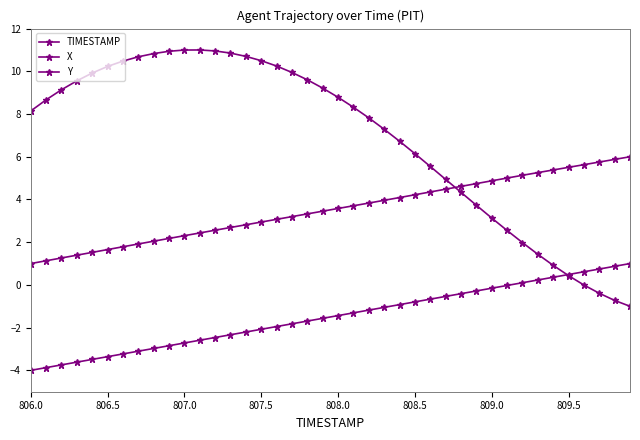

Reading left to right, list all the values displayed in this chart.

TIMESTAMP: -4.0	-3.9	-3.7	-3.6	-3.5	-3.4	-3.2	-3.1	-3.0	-2.8	-2.7	-2.6	-2.5	-2.3	-2.2	-2.1	-1.9	-1.8	-1.7	-1.6	-1.4	-1.3	-1.2	-1.1	-0.9	-0.8	-0.7	-0.5	-0.4	-0.3	-0.2	-0.0	0.1	0.2	0.4	0.5	0.6	0.7	0.9	1.0
X: 1.0	1.1	1.3	1.4	1.5	1.7	1.8	1.9	2.0	2.2	2.3	2.4	2.6	2.7	2.8	2.9	3.1	3.2	3.3	3.5	3.6	3.7	3.8	4.0	4.1	4.2	4.4	4.5	4.6	4.7	4.9	5.0	5.1	5.3	5.4	5.5	5.6	5.8	5.9	6.0
Y: 8.1	8.7	9.1	9.6	9.9	10.2	10.5	10.7	10.8	10.9	11.0	11.0	11.0	10.9	10.7	10.5	10.2	9.9	9.6	9.2	8.8	8.3	7.8	7.3	6.7	6.1	5.5	4.9	4.3	3.7	3.1	2.5	2.0	1.4	0.9	0.4	-0.0	-0.4	-0.7	-1.0